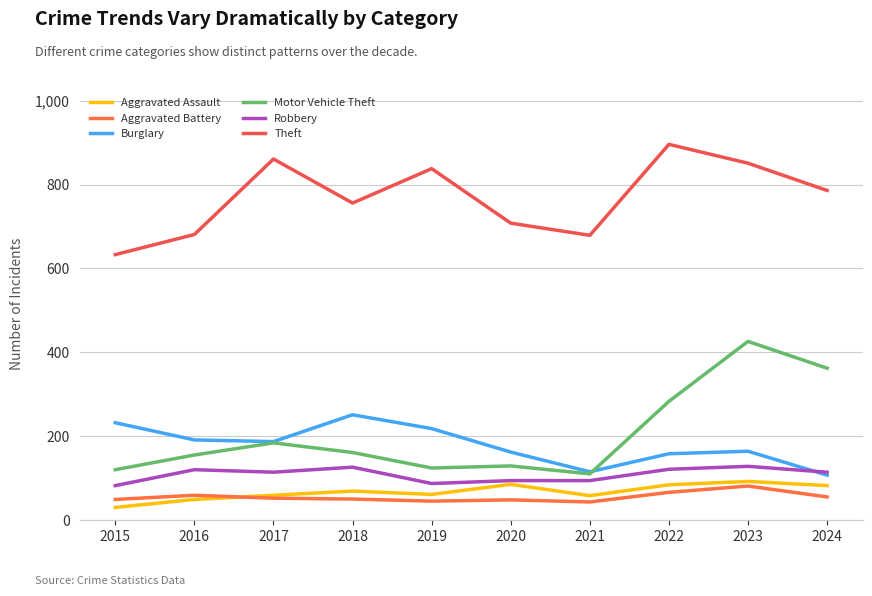

Is the value of Burglary at 2024 greater than the value of Aggravated Battery at 2021?

Yes